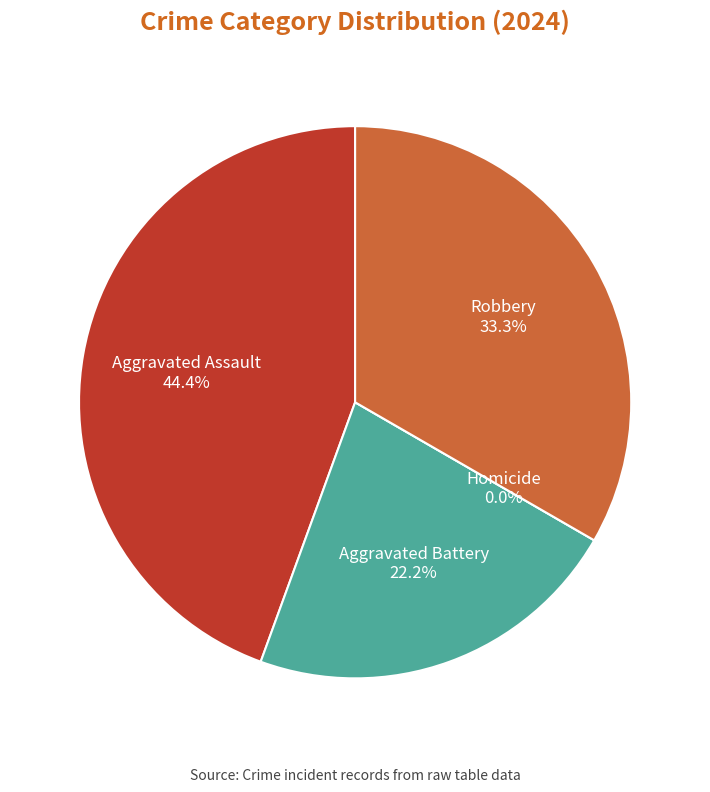

What is the change in value from Aggravated Assault to Robbery?

-1